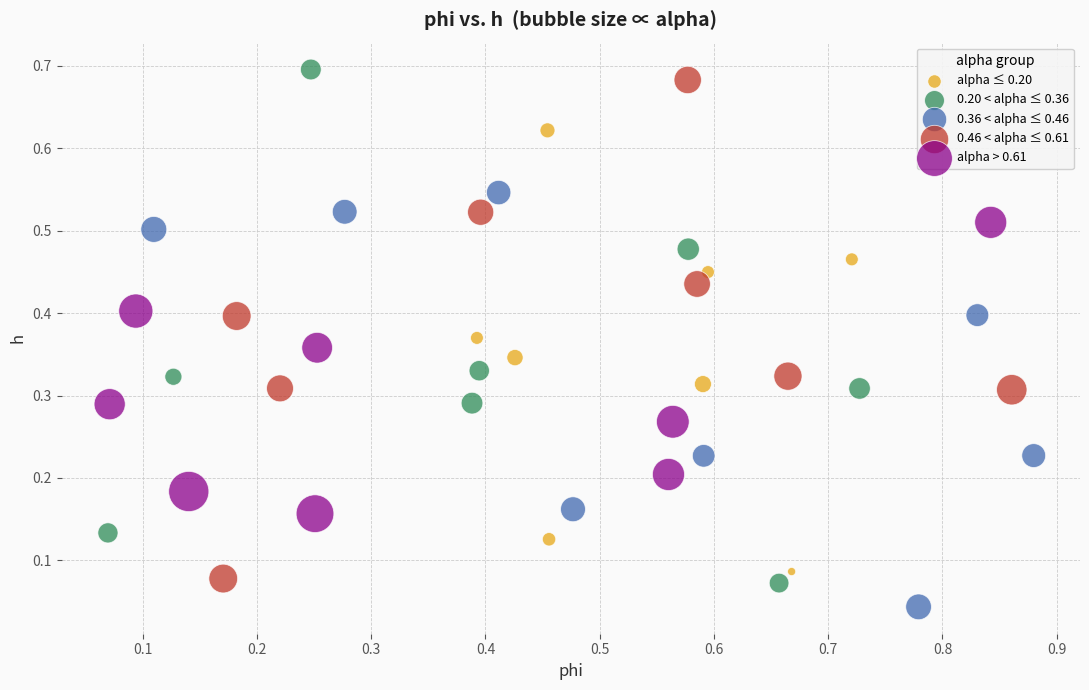

Which series has the widest spread of Y values?

0.20 < alpha ≤ 0.36